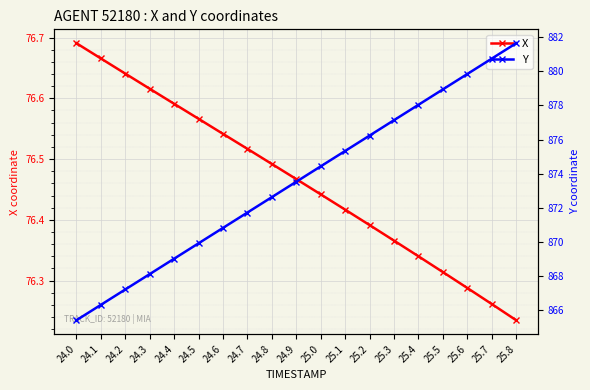

True or false: X and Y intersect in this chart.

False